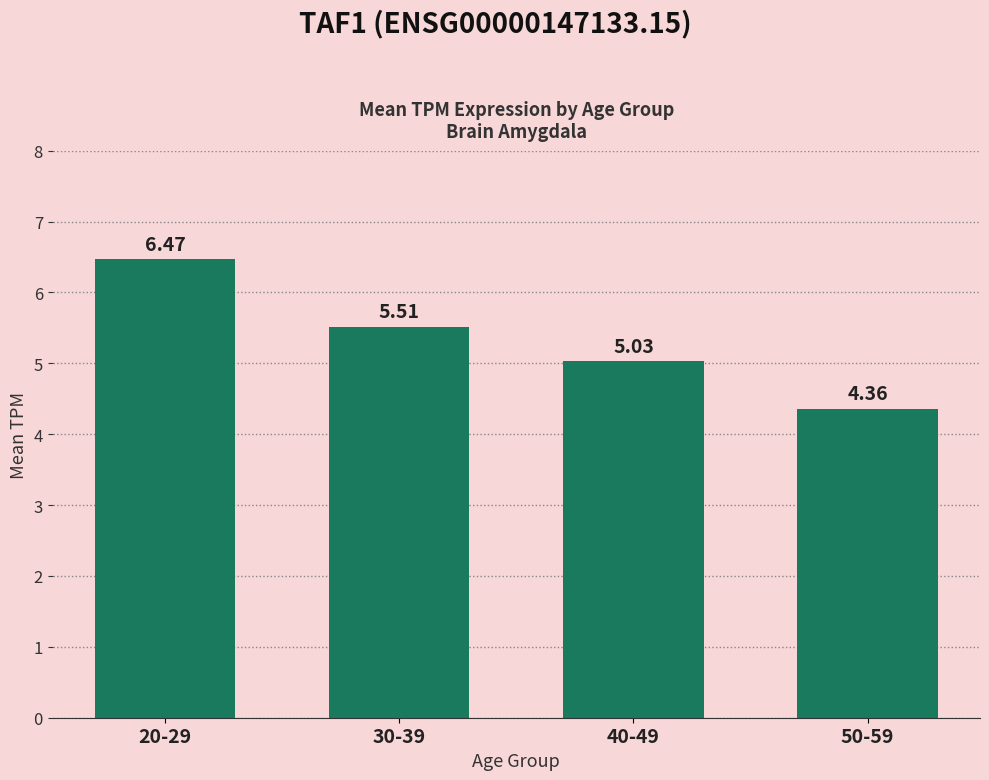

What is the average value?

5.3